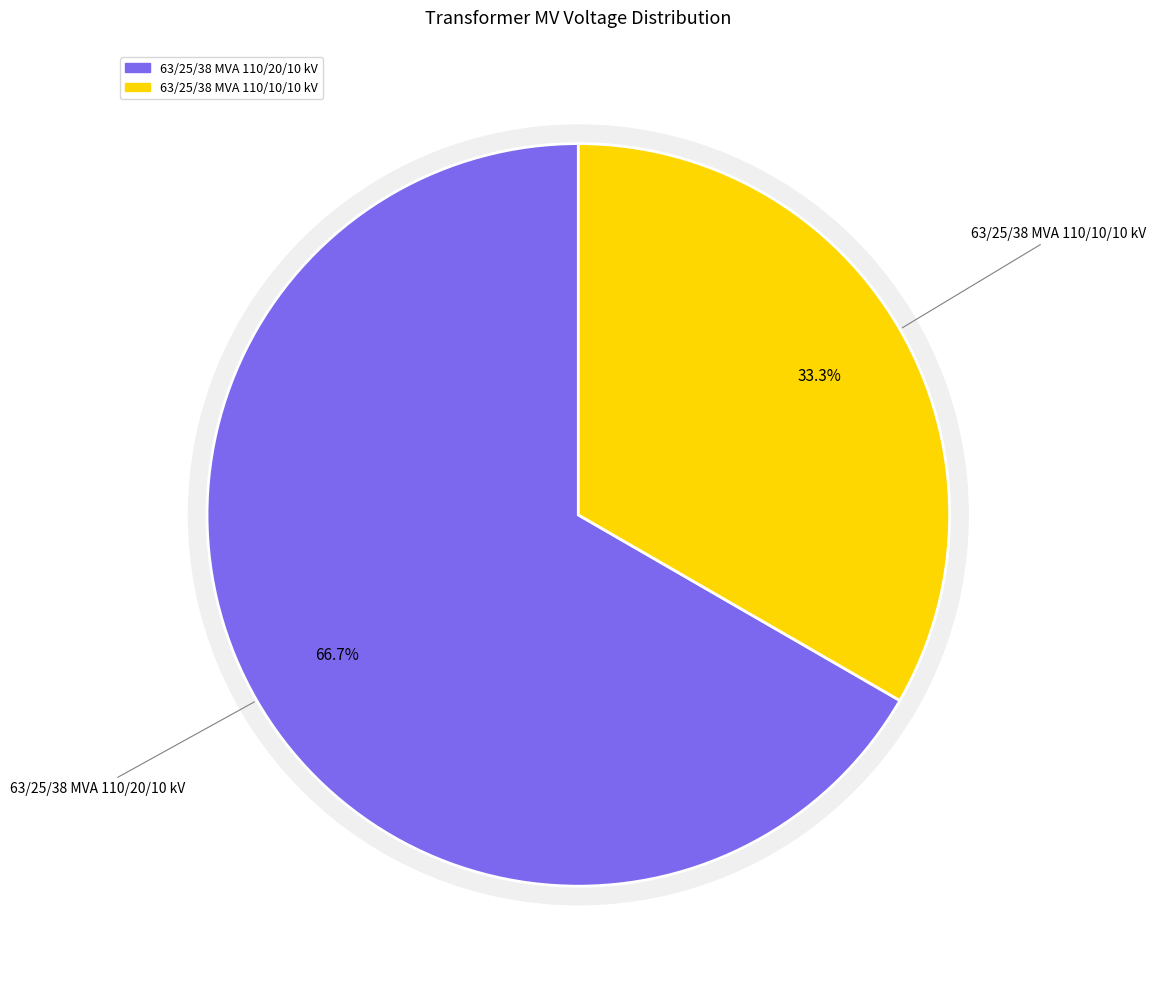

What percentage do 63/25/38 MVA 110/10/10 kV and 63/25/38 MVA 110/20/10 kV together represent?

100.0%